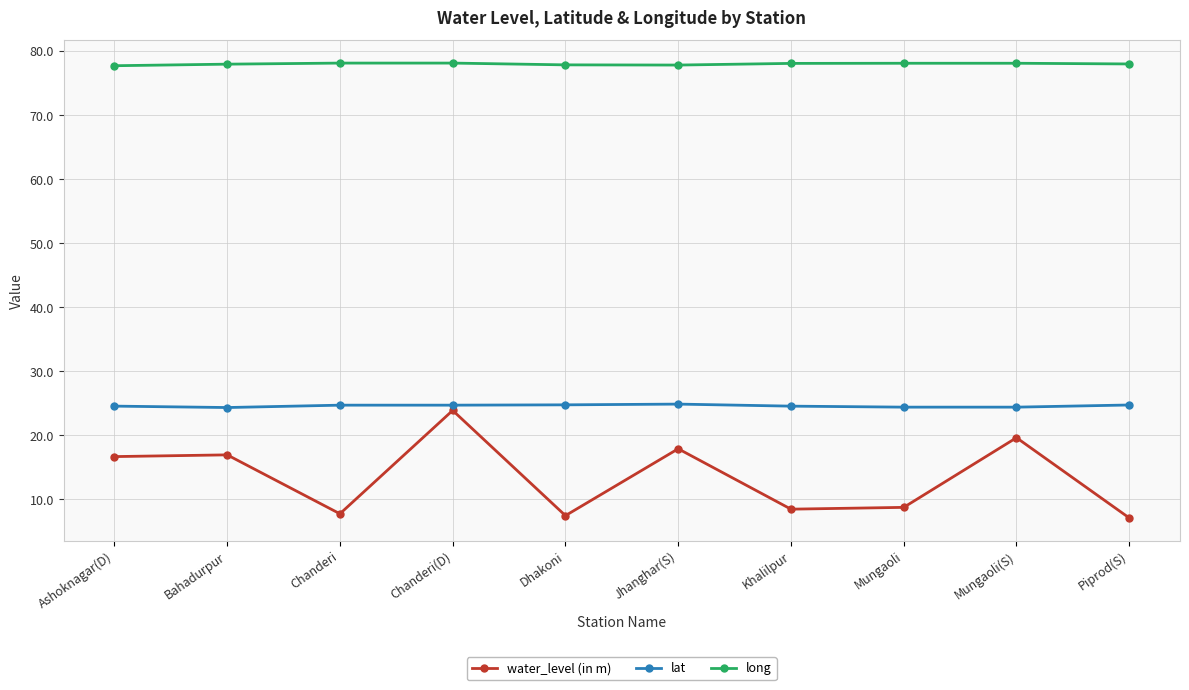

List the series in order of their peak value, highest first.

long, lat, water_level (in m)